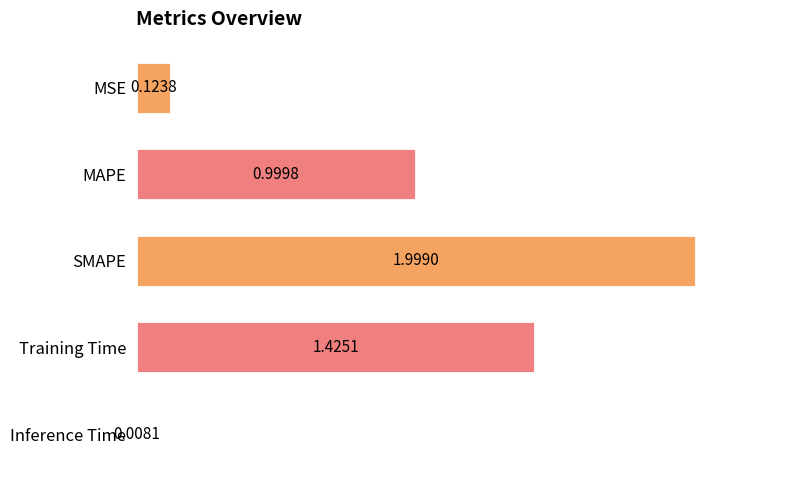

List the labels in order of value, smallest first.

Inference Time, MSE, MAPE, Training Time, SMAPE